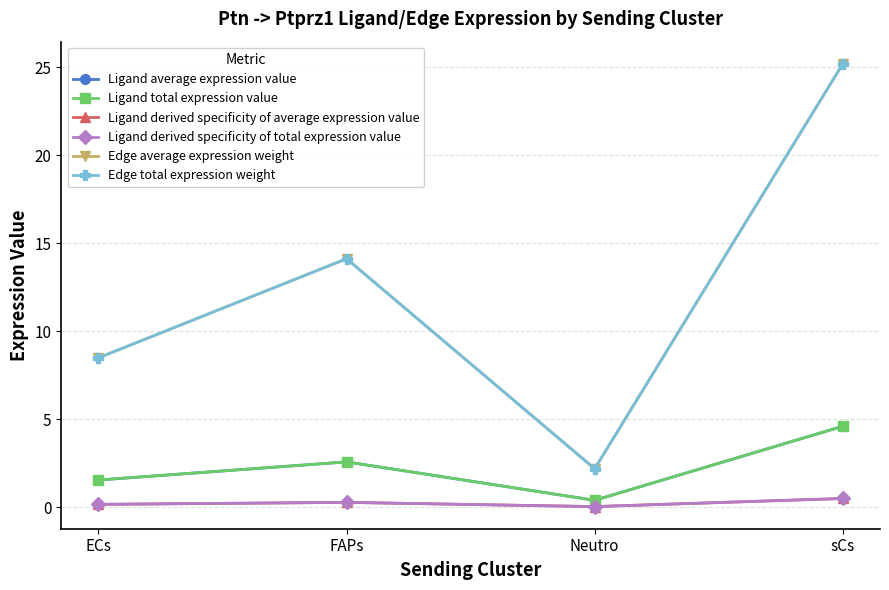

True or false: Edge average expression weight has a value of 36.5 at sCs.

False